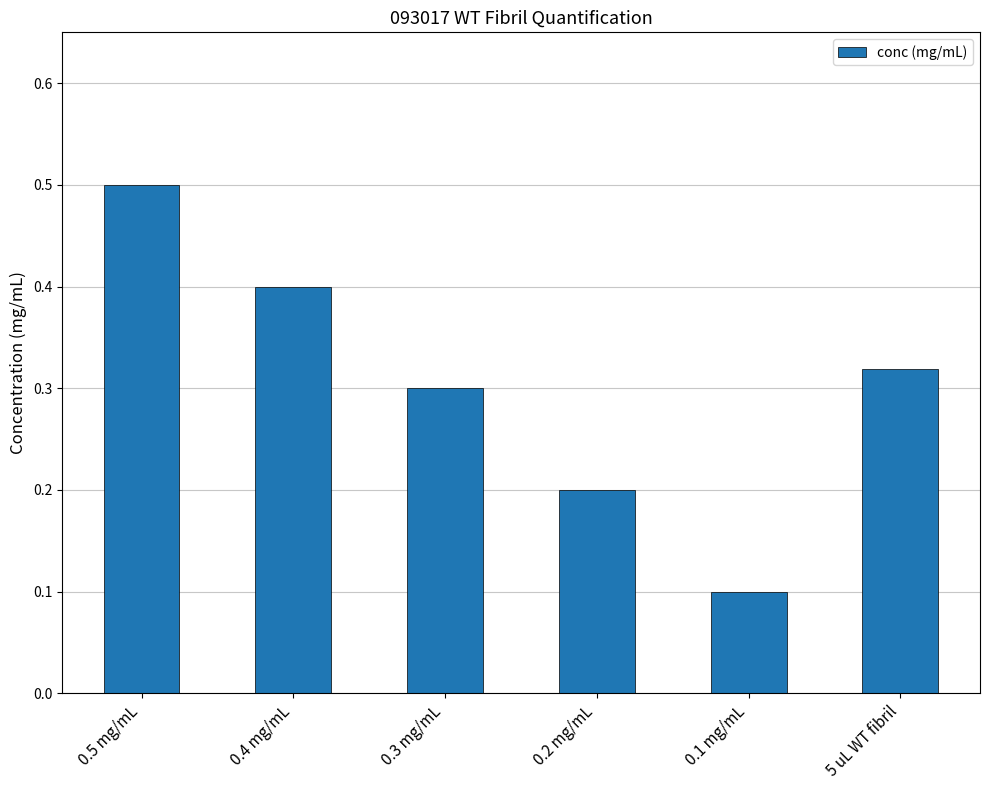

What is the smallest value displayed?

0.1